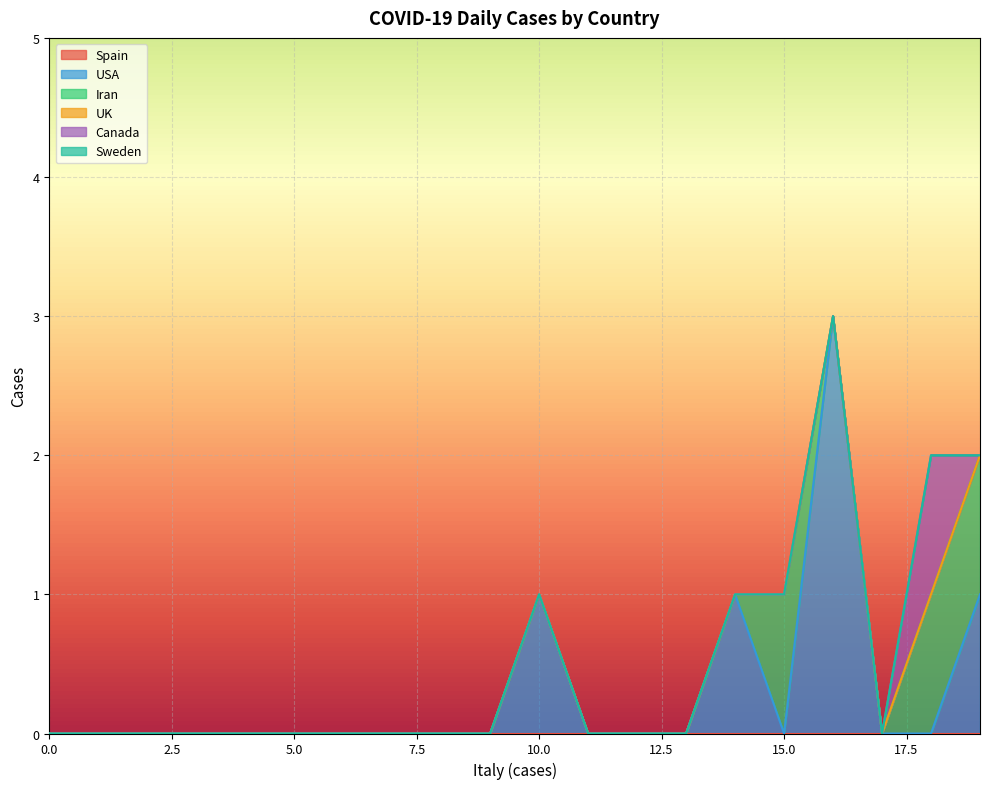

Reading right to left, transcribe all the data shown in this chart.

Spain: 19=0	18=0	17=0	16=0	15=0	14=0	13=0	12=0	11=0	10=0	9=0	8=0	7=0	6=0	5=0	4=0	3=0	2=0	1=0	0=0
USA: 19=1	18=0	17=0	16=3	15=0	14=1	13=0	12=0	11=0	10=1	9=0	8=0	7=0	6=0	5=0	4=0	3=0	2=0	1=0	0=0
Iran: 19=1	18=1	17=0	16=0	15=1	14=0	13=0	12=0	11=0	10=0	9=0	8=0	7=0	6=0	5=0	4=0	3=0	2=0	1=0	0=0
UK: 19=0	18=0	17=0	16=0	15=0	14=0	13=0	12=0	11=0	10=0	9=0	8=0	7=0	6=0	5=0	4=0	3=0	2=0	1=0	0=0
Canada: 19=0	18=1	17=0	16=0	15=0	14=0	13=0	12=0	11=0	10=0	9=0	8=0	7=0	6=0	5=0	4=0	3=0	2=0	1=0	0=0
Sweden: 19=0	18=0	17=0	16=0	15=0	14=0	13=0	12=0	11=0	10=0	9=0	8=0	7=0	6=0	5=0	4=0	3=0	2=0	1=0	0=0